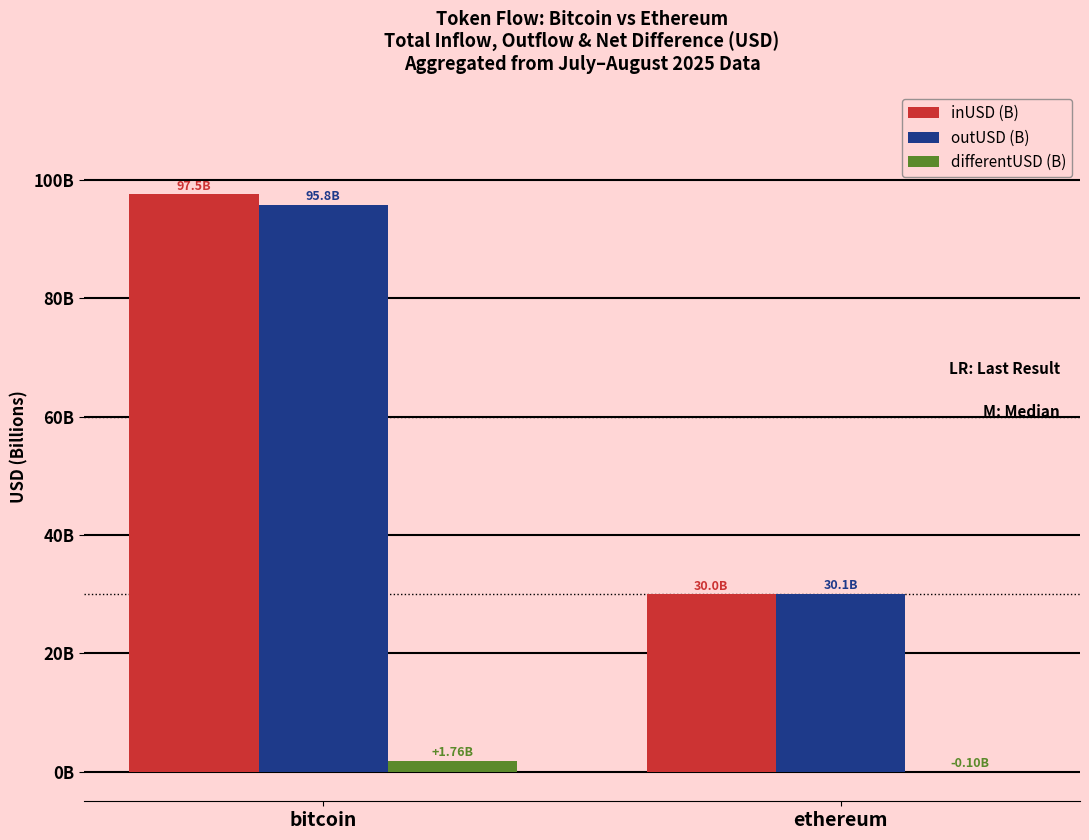

What are all the series names shown in the legend?

inUSD (B), outUSD (B), differentUSD (B)